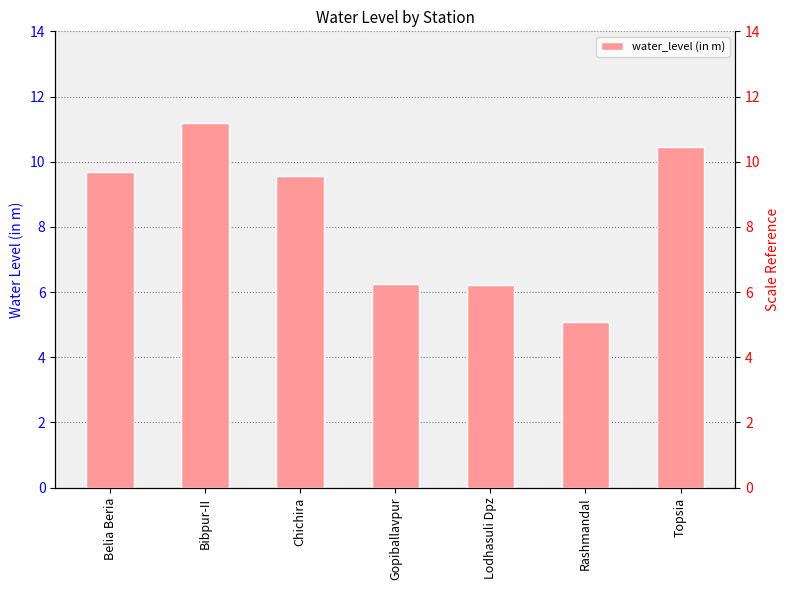

How many data points does each series have?

7